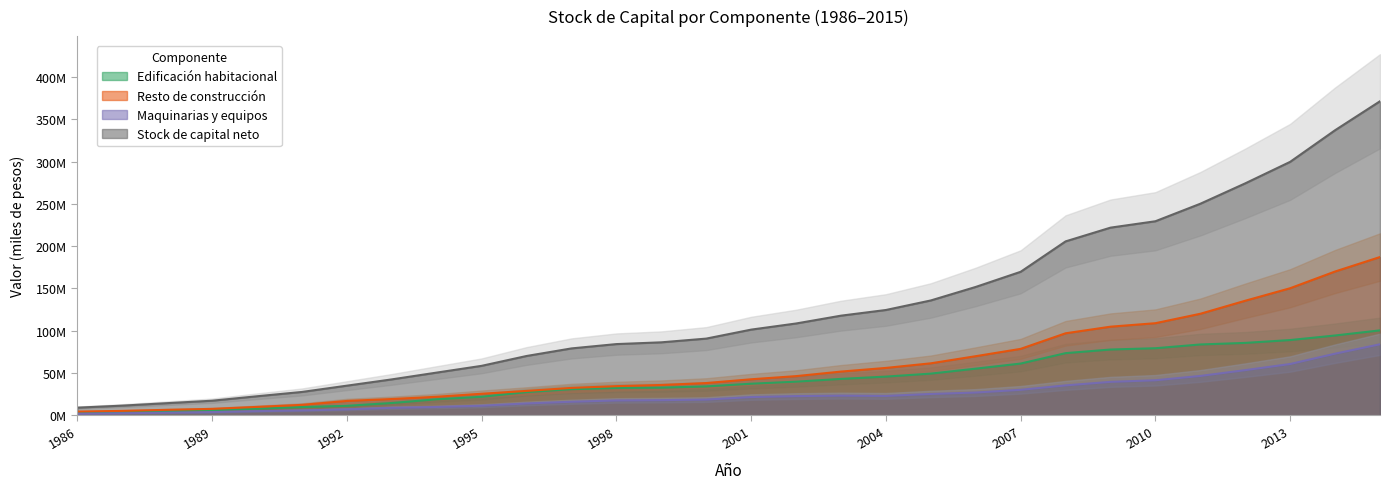

What is the difference between the highest and lowest values at 1990?

17613276